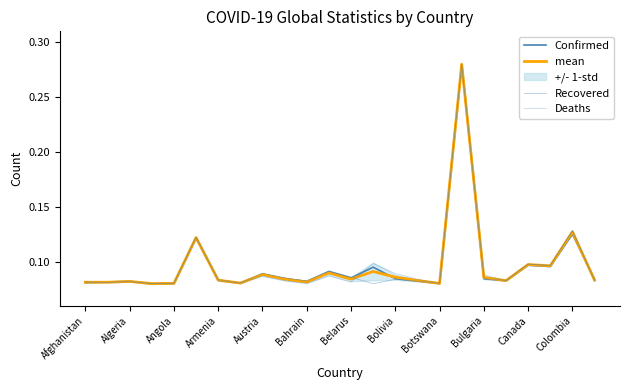

What is the difference between the maximum and minimum values in the Deaths series?

0.2